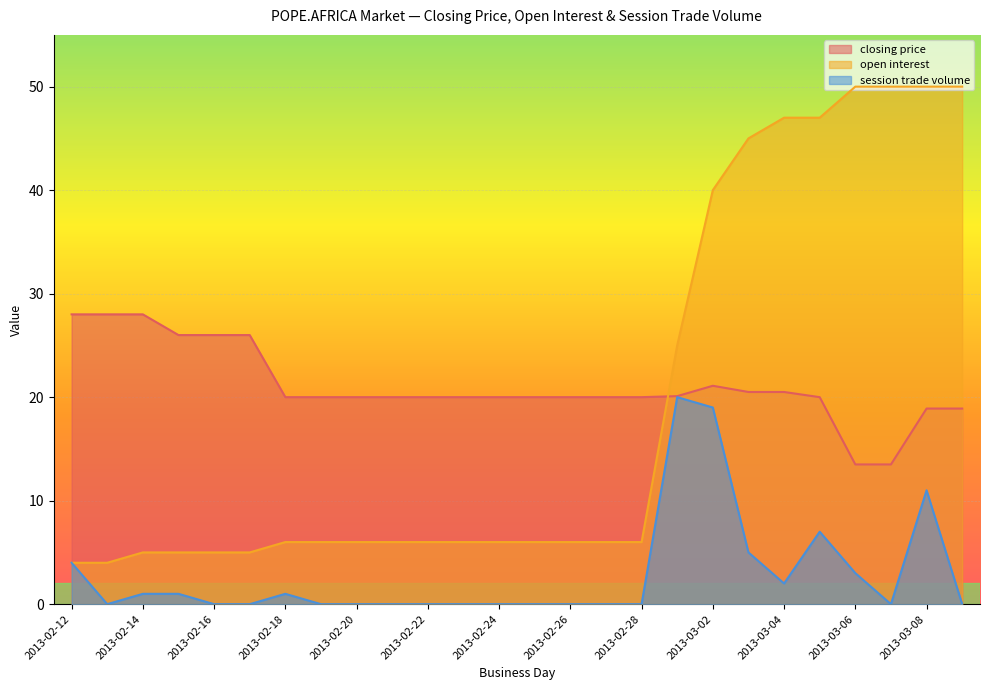

How many values in the open interest series are below 6?

6